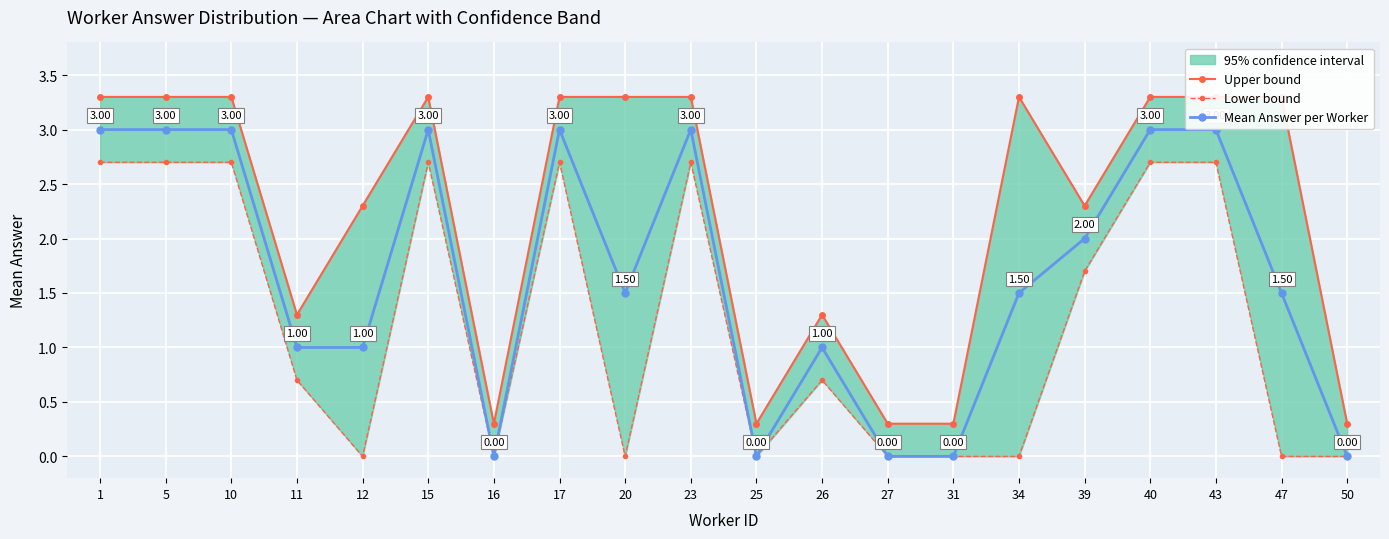

Is it true that Mean Answer per Worker equals 3.0 at 5?

True